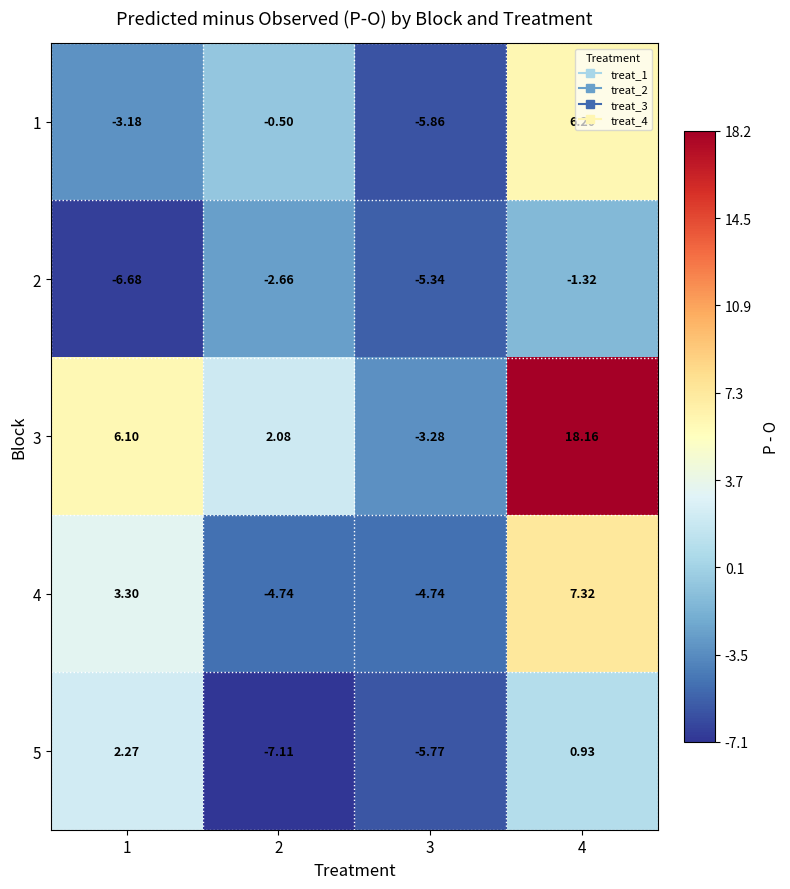

Is the value of 2 at 3 greater than the value of 4 at 3?

No